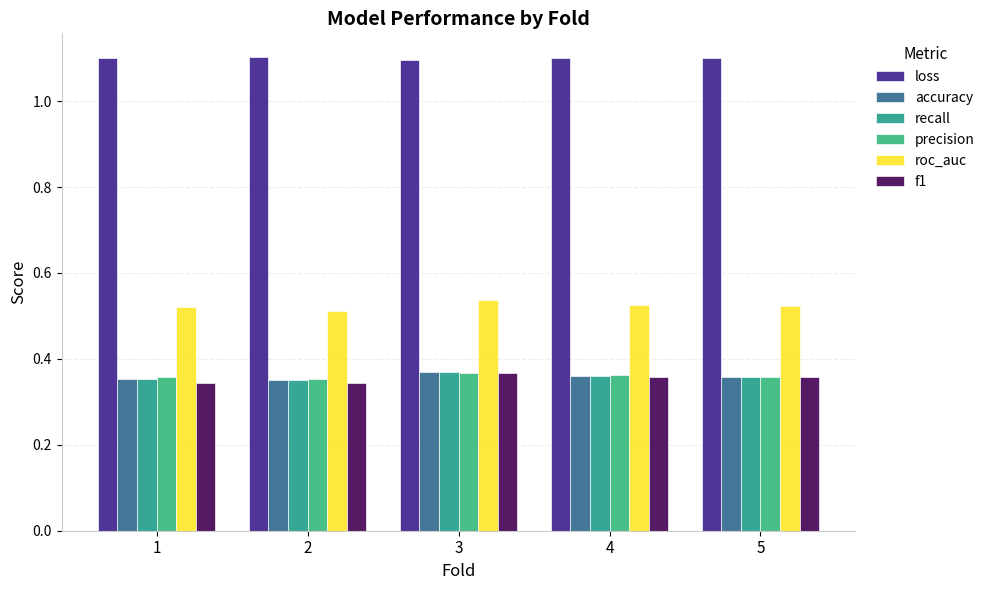

Are the bars grouped side by side (vs. stacked)?

Yes